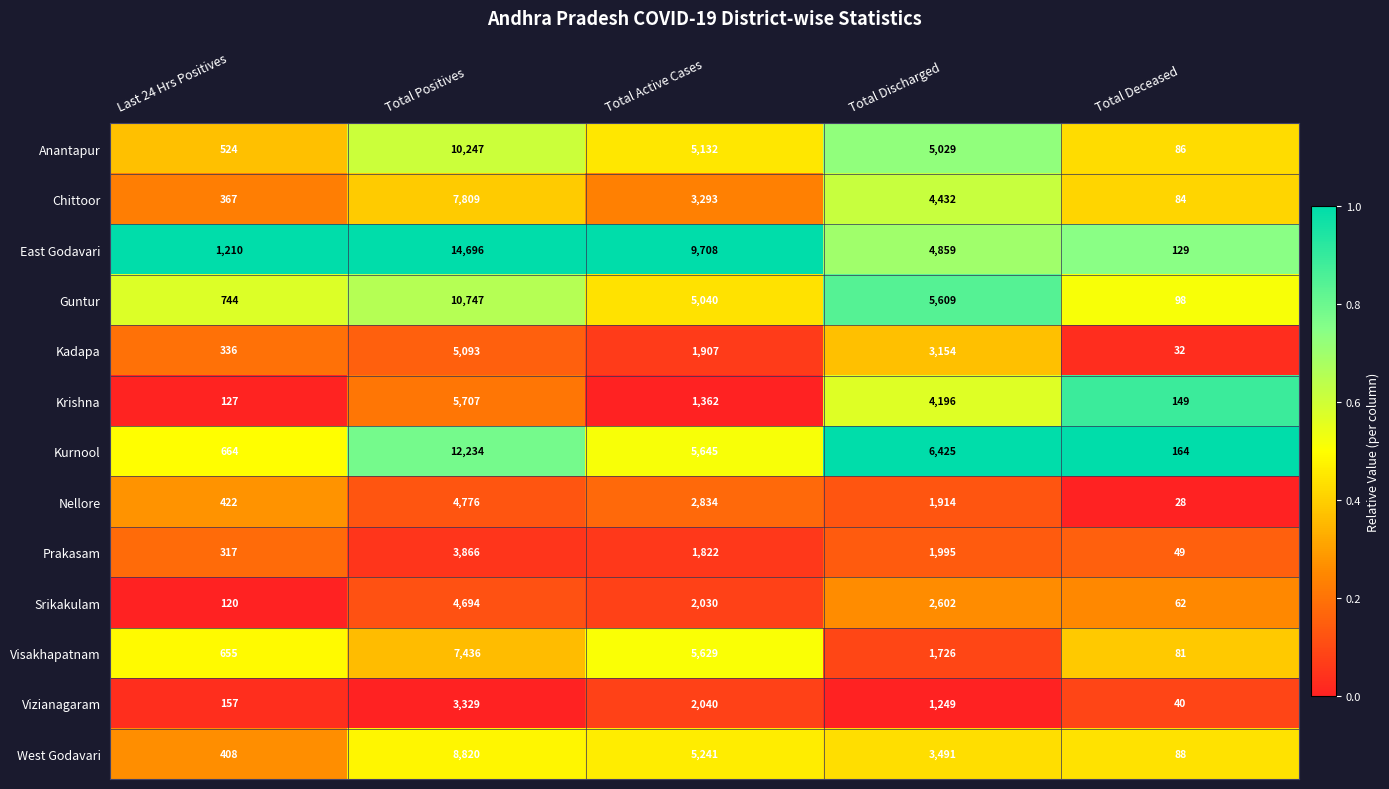

What is the total value across all series at Total Deceased?

1090